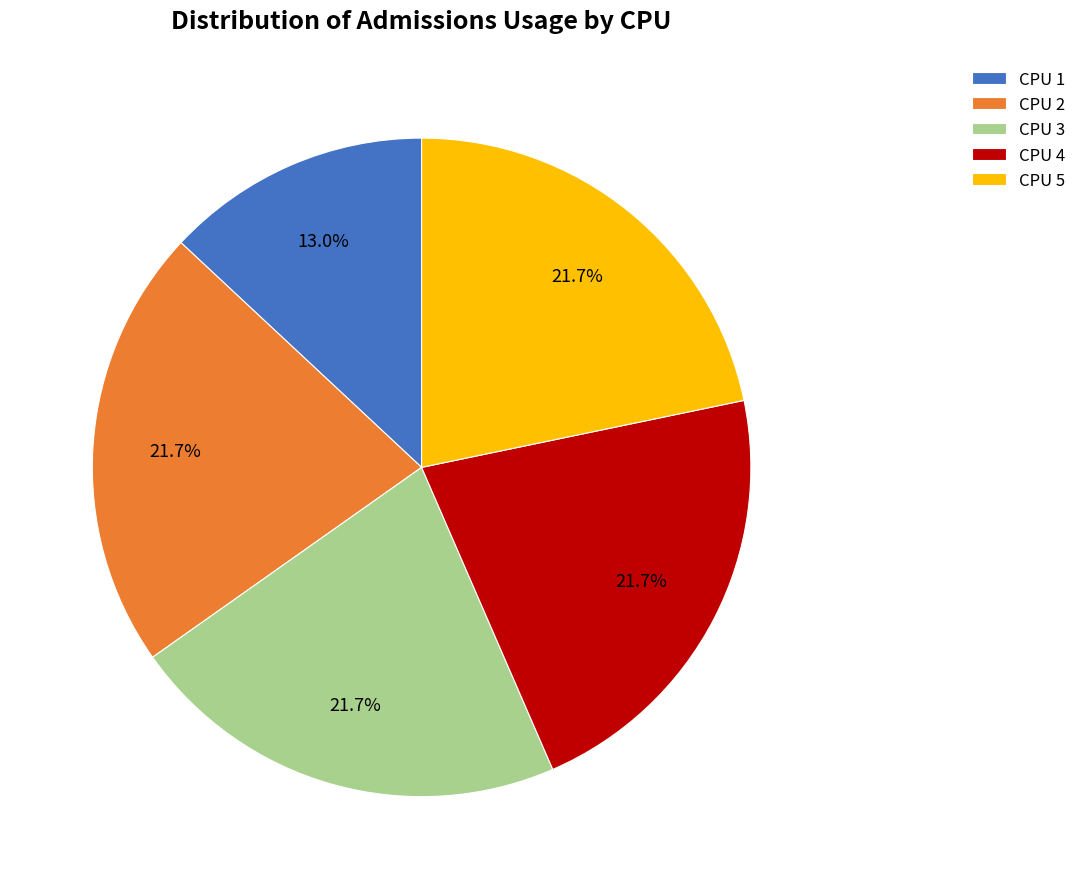

Count the number of slices in the pie.

5